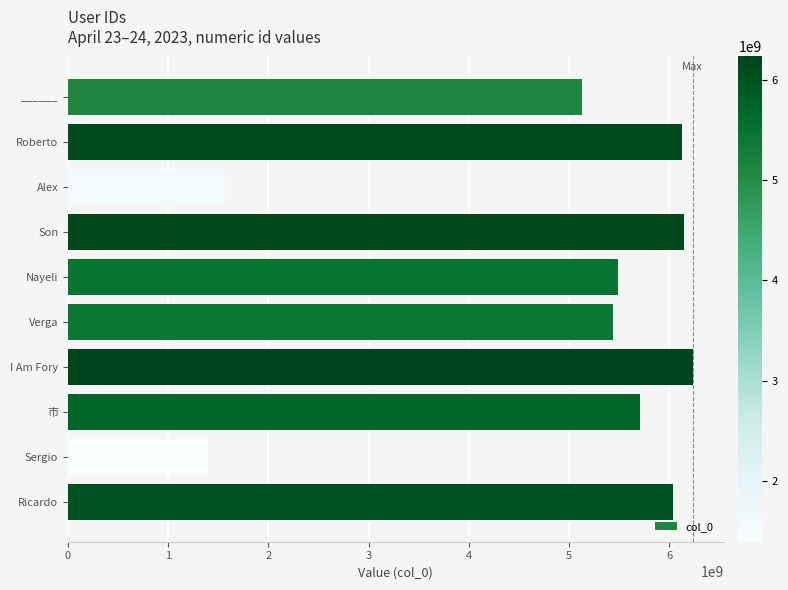

The chart shows a value of 1769647812 at ______. True or false?

False